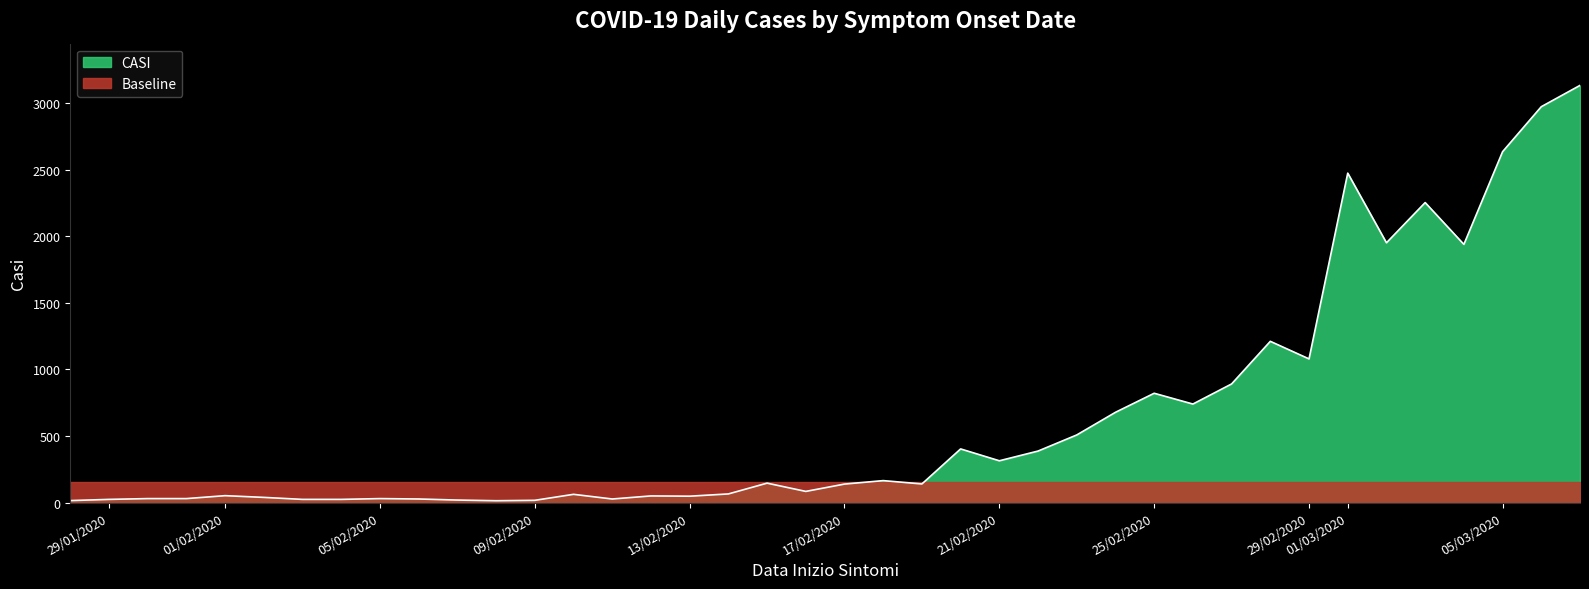

What is the difference between the values at 10/02/2020 and 23/02/2020?

446